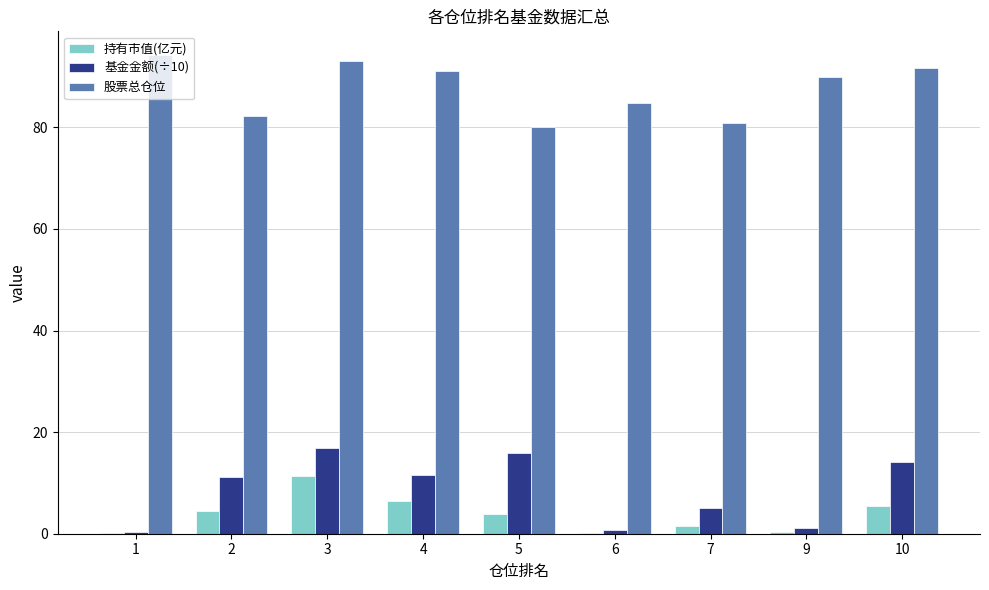

The value of 股票总仓位 at 9 is 43.7. True or false?

False